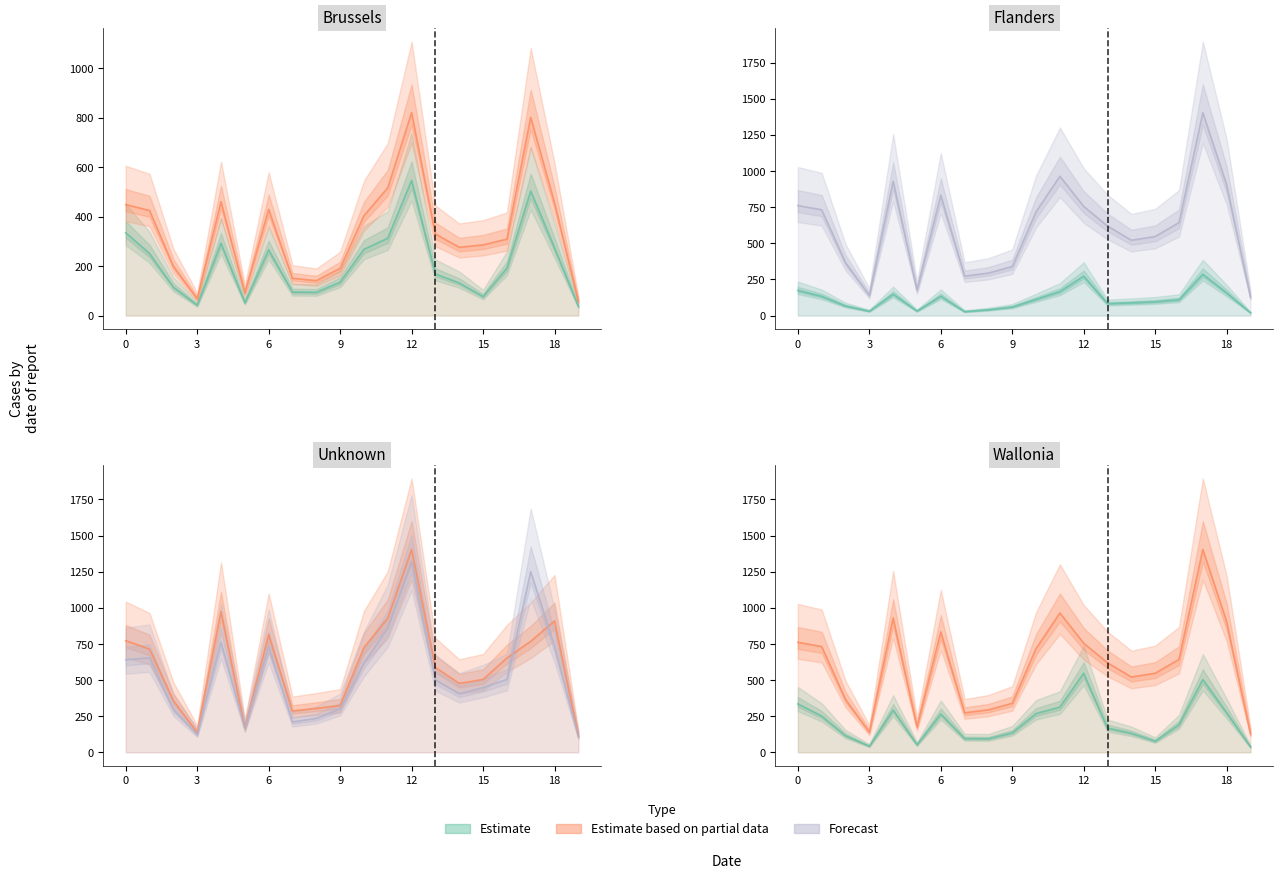

How many interior local valleys does the Estimate based on partial data series have?

4